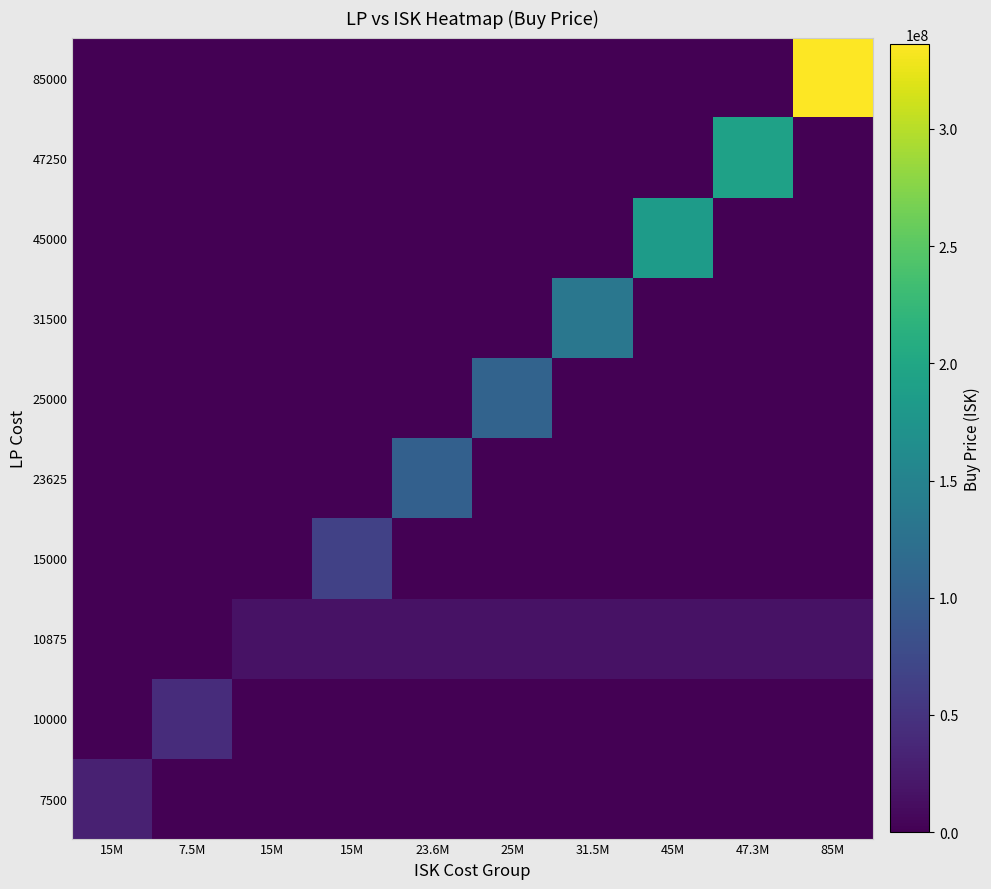

How many categories are shown in the chart?

10